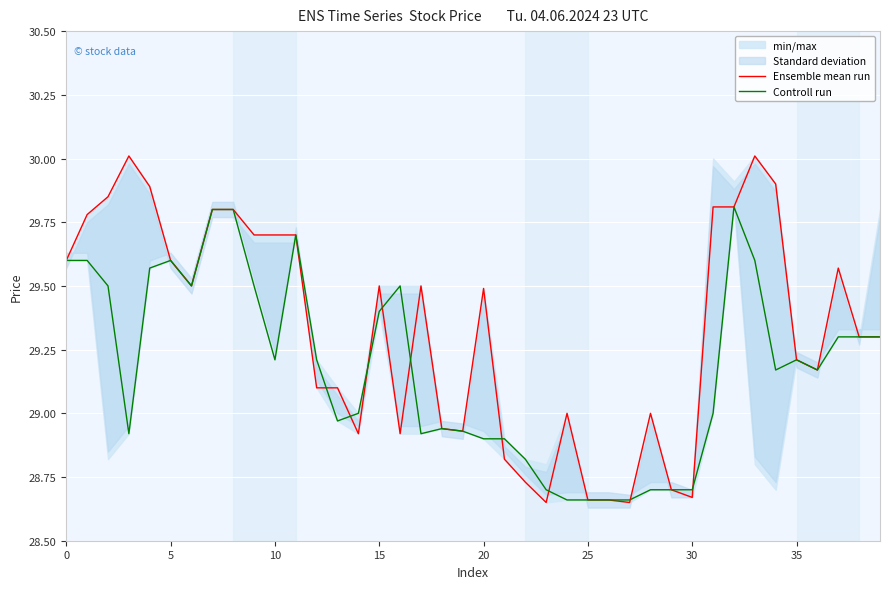

What is the sum of all Controll run values?

1167.1